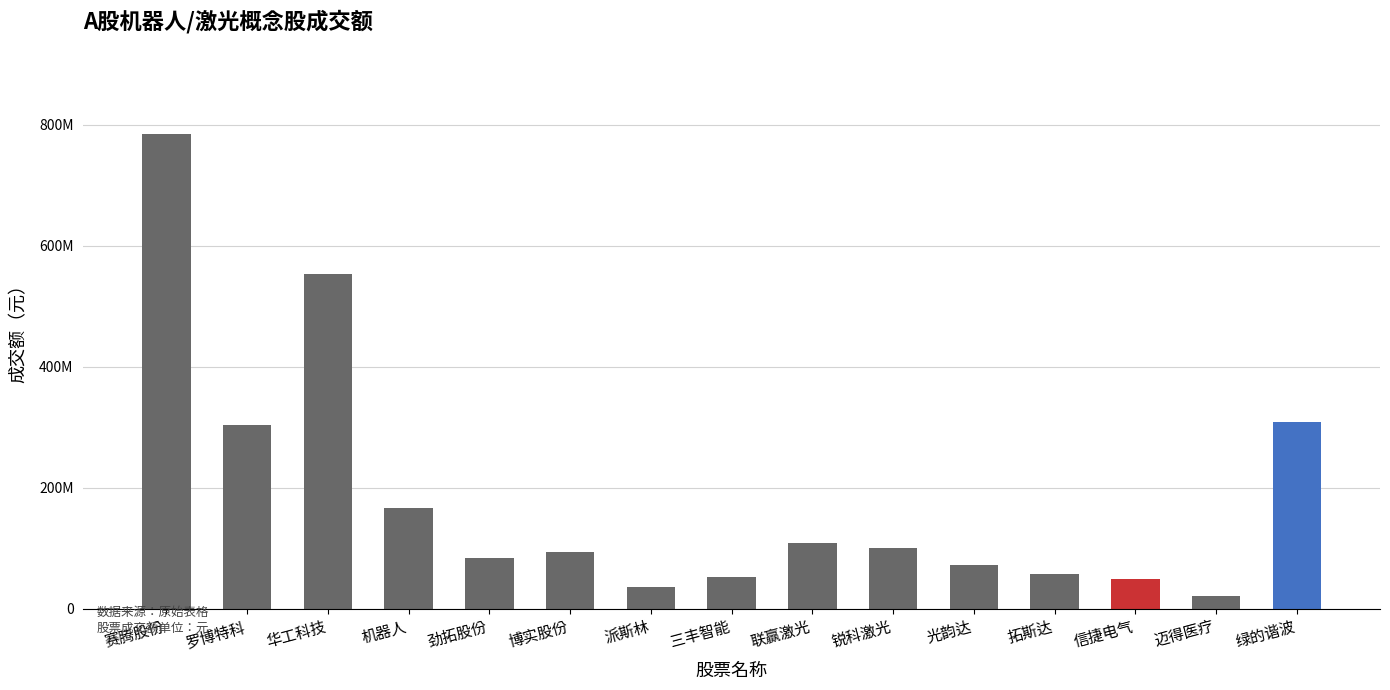

List the labels in order of value, smallest first.

迈得医疗, 派斯林, 信捷电气, 三丰智能, 拓斯达, 光韵达, 劲拓股份, 博实股份, 锐科激光, 联赢激光, 机器人, 罗博特科, 绿的谐波, 华工科技, 赛腾股份